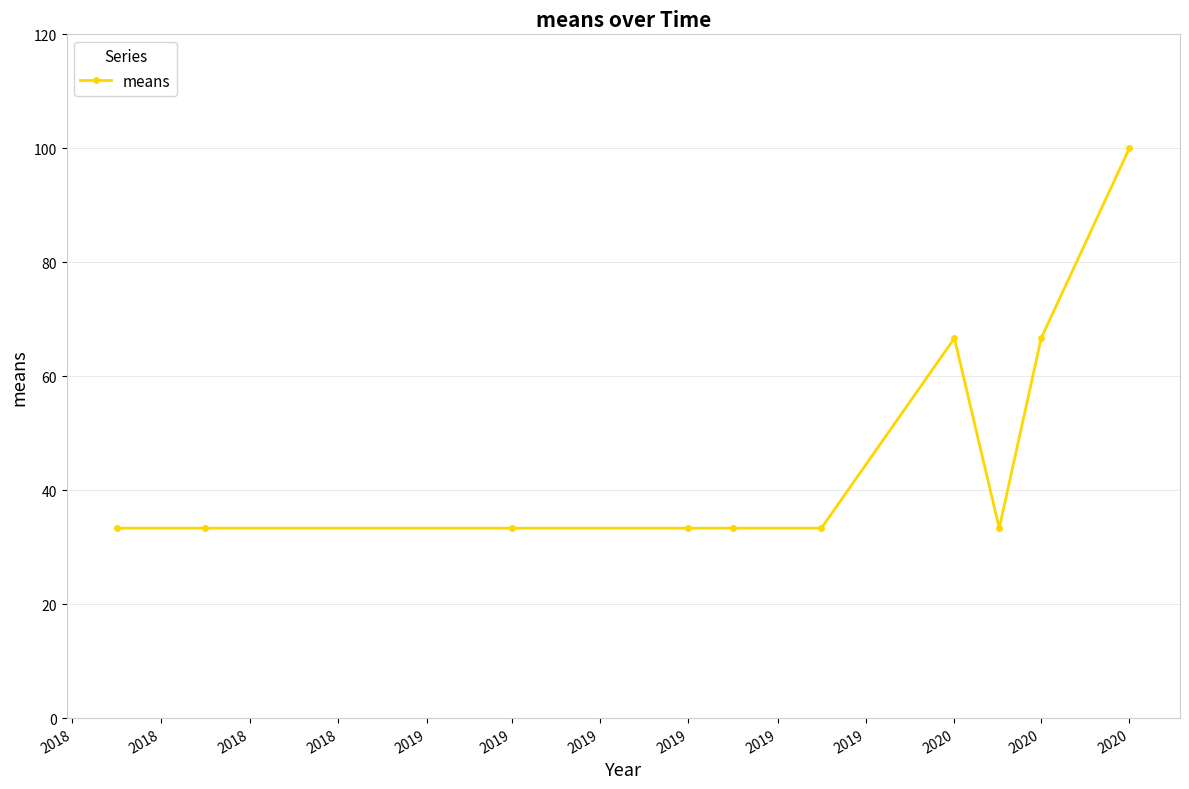

What is the greatest value displayed?

100.0